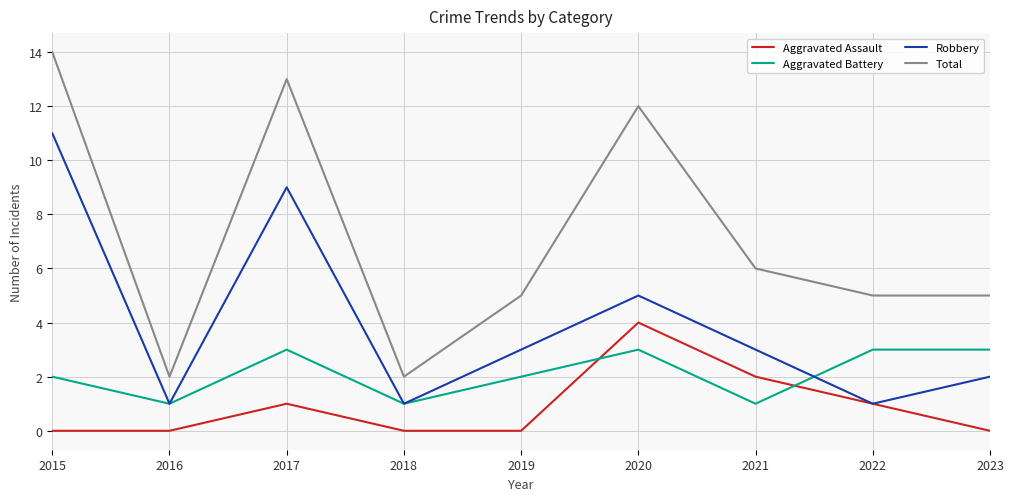

Rank the series by their maximum value, from highest to lowest.

Total, Robbery, Aggravated Assault, Aggravated Battery